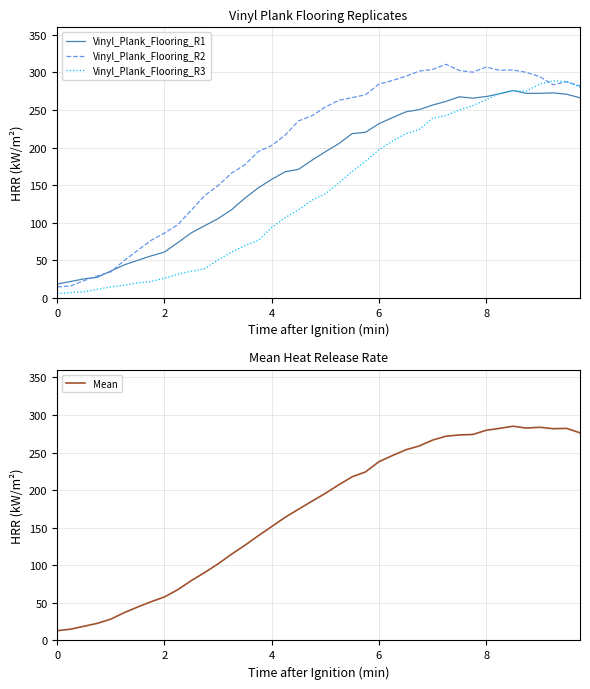

Reading left to right, list all the values displayed in this chart.

Vinyl_Plank_Flooring_R1: 18.5	21.9	25.4	27.5	35.9	44.0	50.1	55.9	61.1	73.6	86.6	96.1	105.6	117.3	132.8	146.5	157.8	167.8	171.1	183.2	194.5	205.2	218.6	220.4	231.8	239.8	247.5	250.5	256.6	261.5	267.6	265.8	267.9	271.6	275.9	272.2	272.2	272.8	271.0	266.3
Vinyl_Plank_Flooring_R2: 14.7	16.0	23.1	29.4	34.7	49.9	63.3	76.6	86.4	97.5	116.8	136.2	149.5	166.0	177.2	194.8	202.8	216.6	235.5	242.3	254.0	262.8	266.5	270.3	284.5	289.2	294.9	301.8	304.0	310.8	302.6	300.3	307.1	302.8	303.3	300.1	294.3	283.6	287.5	282.0
Vinyl_Plank_Flooring_R3: 5.8	7.1	8.3	11.5	14.7	17.0	20.1	21.9	26.3	31.6	35.5	38.9	50.8	60.9	69.7	76.6	93.8	106.8	117.2	130.1	138.6	152.9	168.2	181.9	197.2	208.6	218.5	223.9	238.9	242.7	250.1	255.8	263.8	272.1	275.7	275.2	284.4	288.7	287.9	280.4
Mean: 13.0	15.0	18.9	22.8	28.4	37.0	44.5	51.5	57.9	67.6	79.6	90.4	101.9	114.7	126.6	139.3	151.5	163.8	174.6	185.2	195.7	207.0	217.7	224.2	237.8	245.9	253.6	258.7	266.5	271.7	273.4	274.0	279.6	282.1	285.0	282.5	283.6	281.7	282.1	276.2